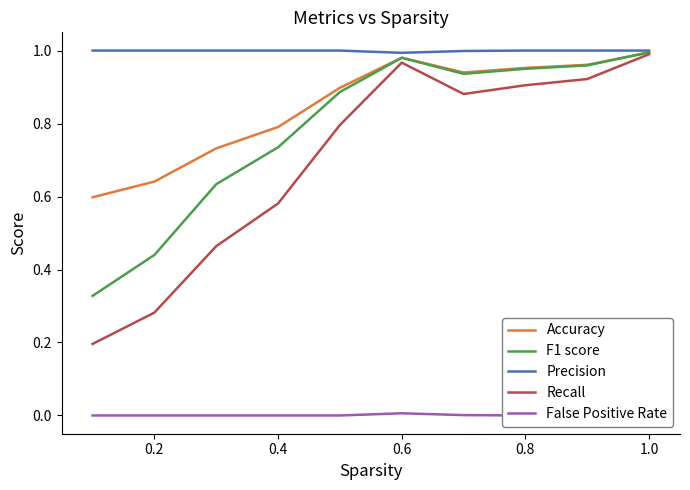

Which has a higher value, 1.0 or 0.8?

1.0